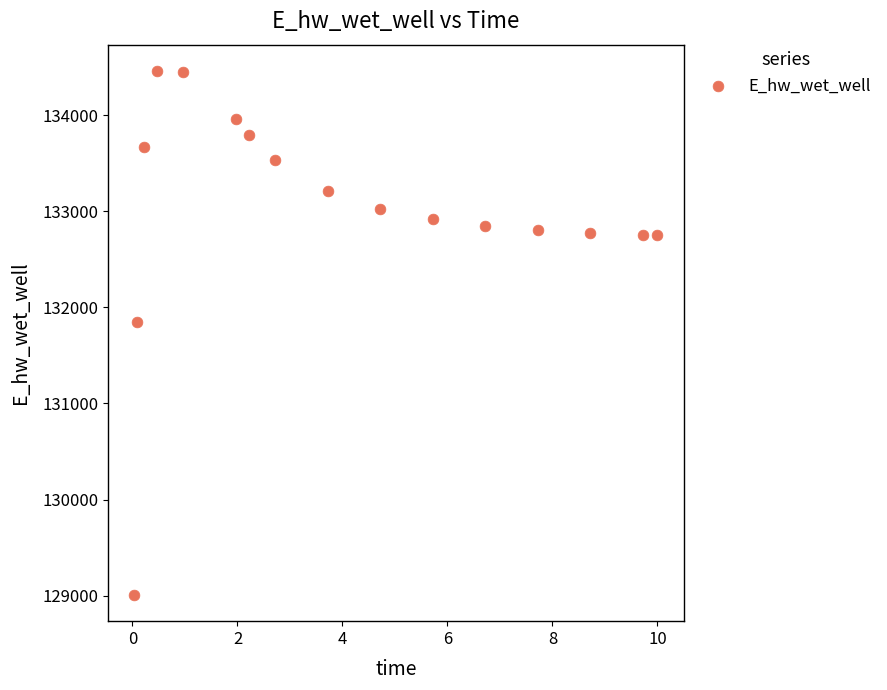

What Y value in the scatter plot is closest to 131733?

131852.1